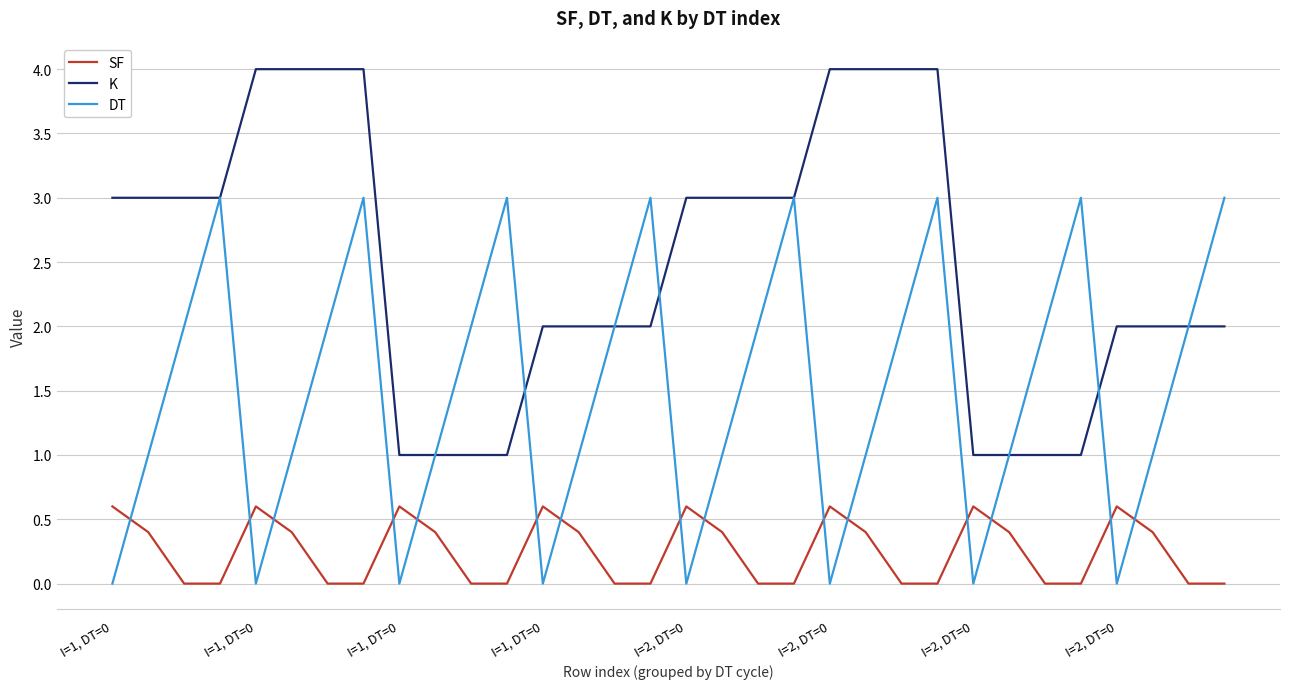

Which series has the largest total across all categories?

K